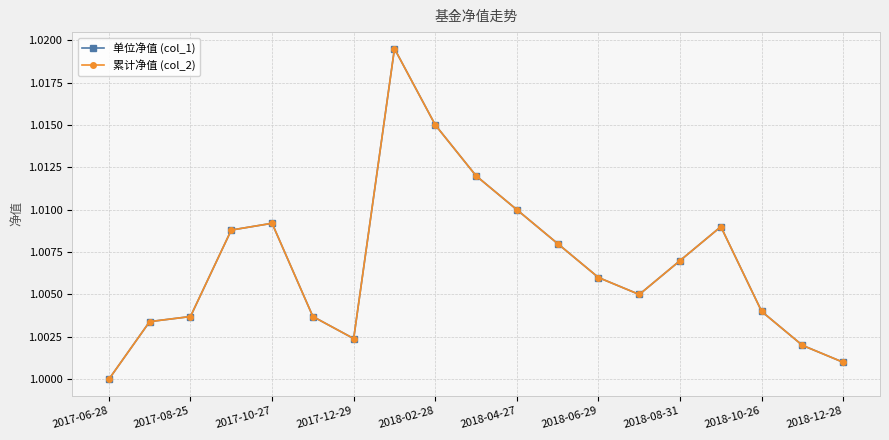

Is this an area chart (filled region under the line)?

No